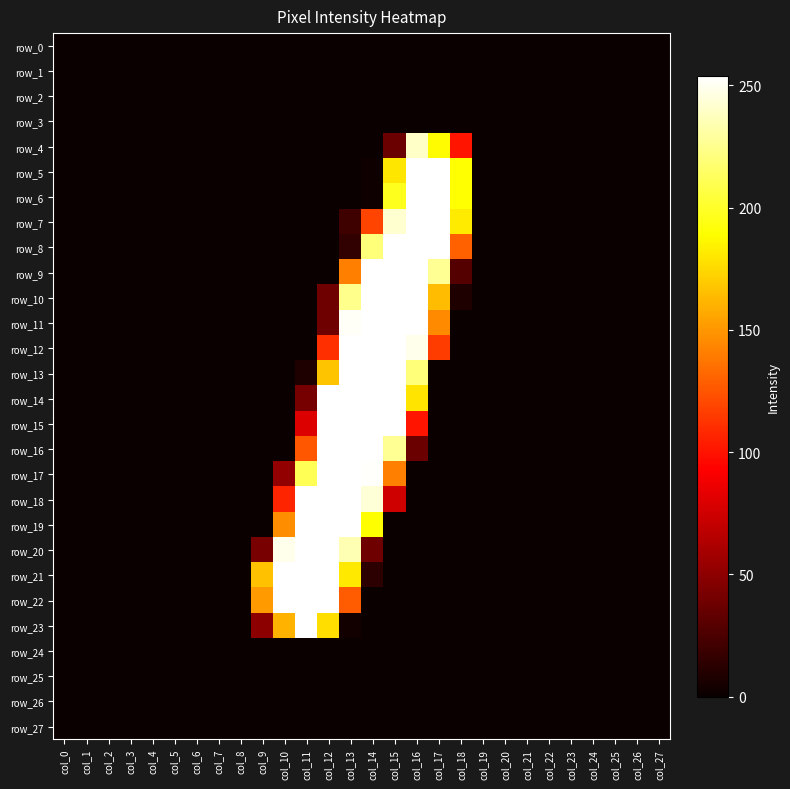

Rank the series at col_27 from lowest to highest value.

row_0, row_1, row_2, row_3, row_4, row_5, row_6, row_7, row_8, row_9, row_10, row_11, row_12, row_13, row_14, row_15, row_16, row_17, row_18, row_19, row_20, row_21, row_22, row_23, row_24, row_25, row_26, row_27